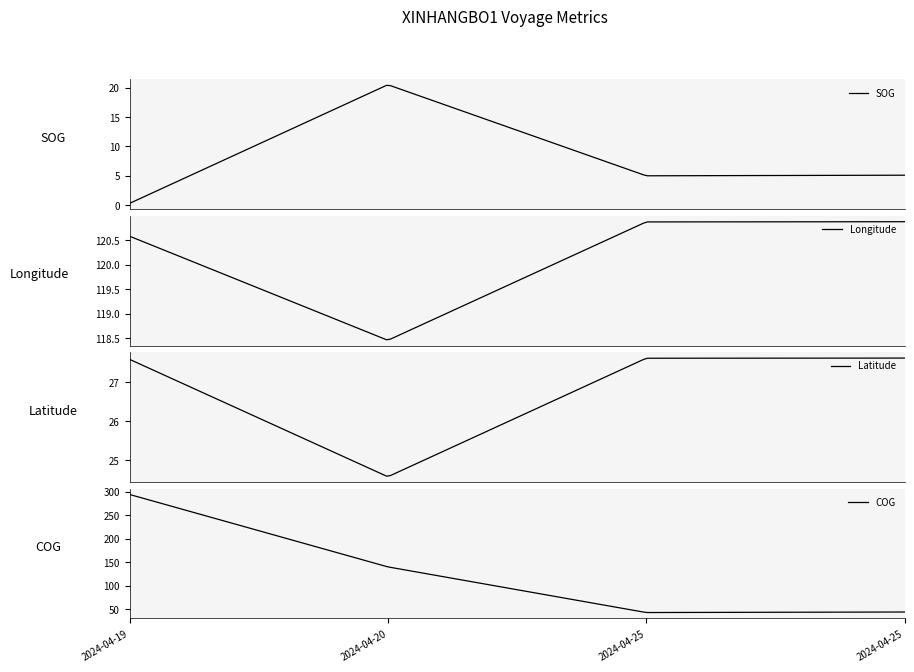

Between 2024-04-19 04:01:26 and 2024-04-25 02:45:45, which series saw the biggest shift?

COG